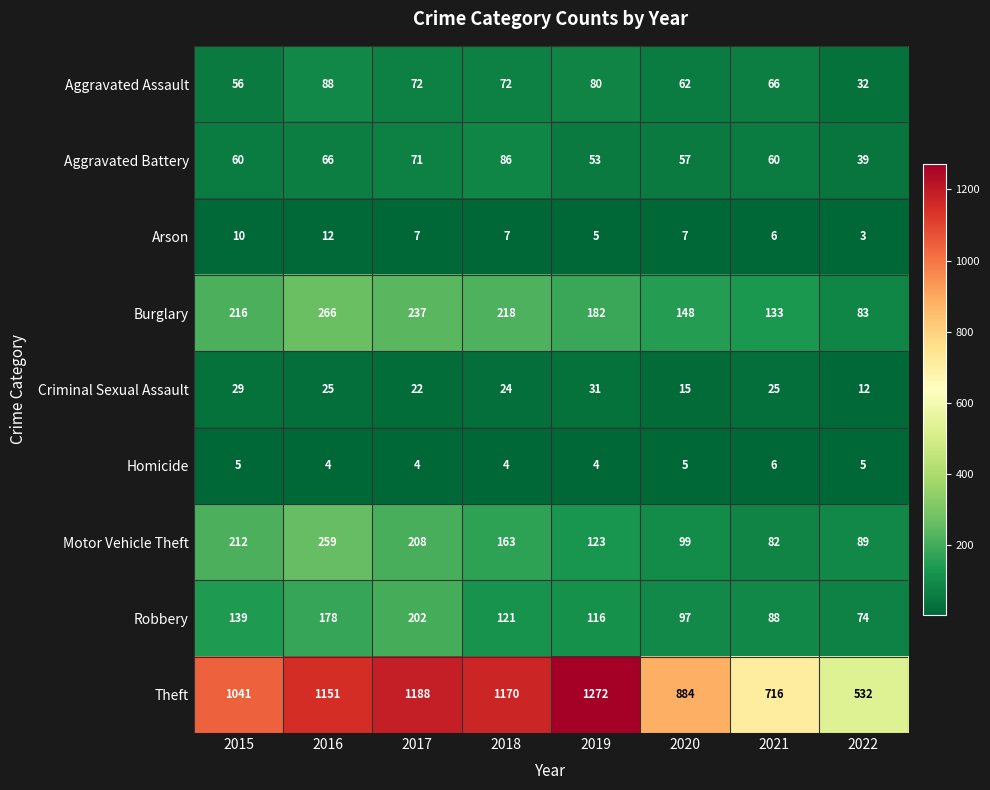

What is the average value of the Aggravated Battery series?

62